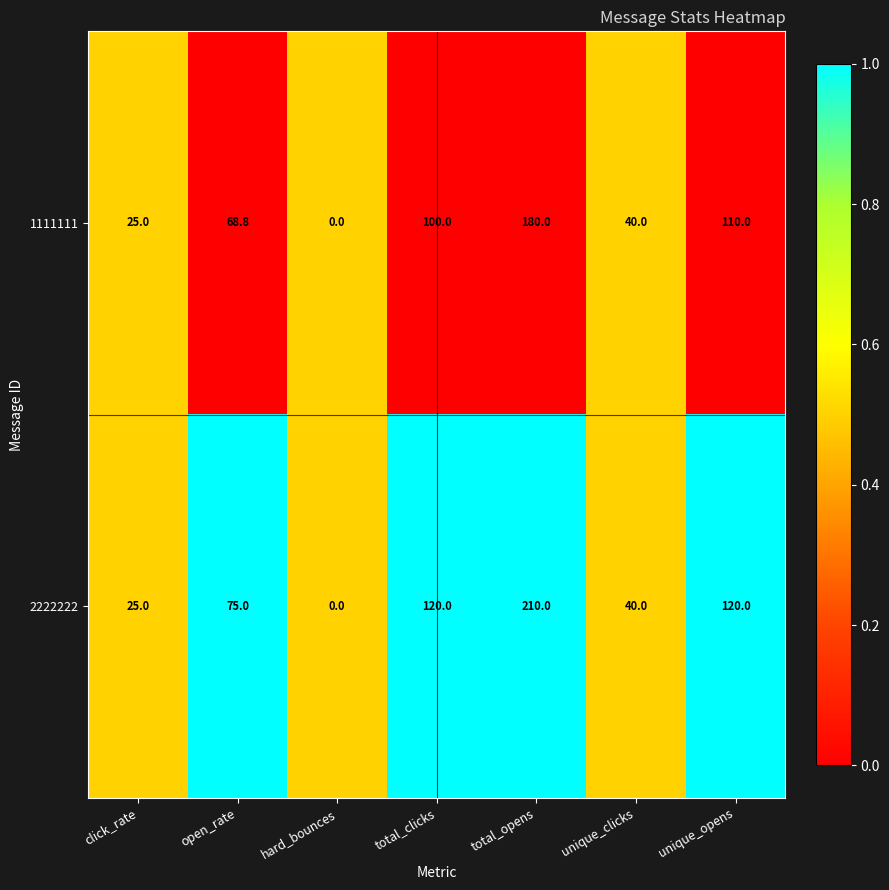

How many series are shown in this chart?

2